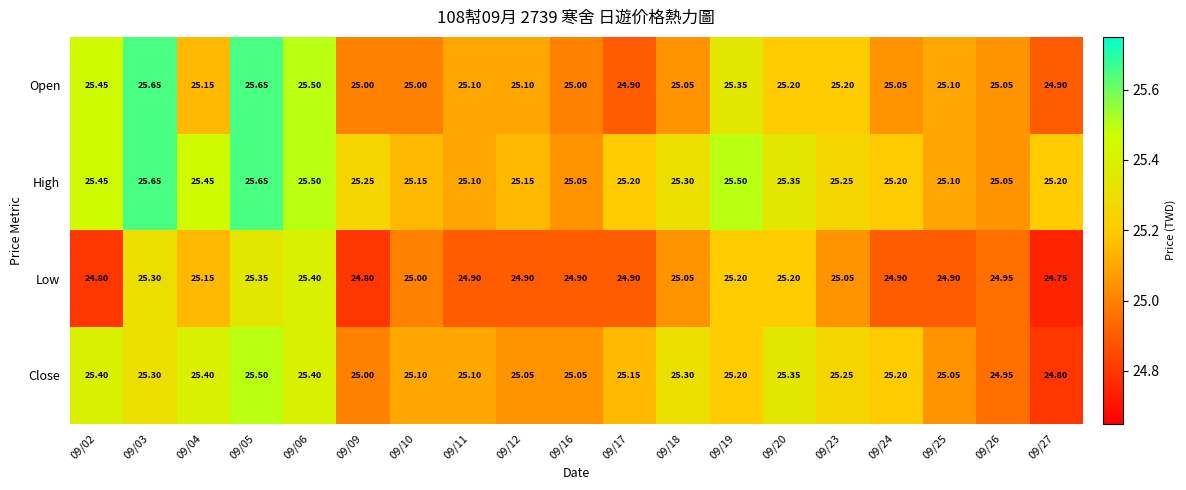

Is the value of High at 09/12 greater than the value of Low at 09/03?

No